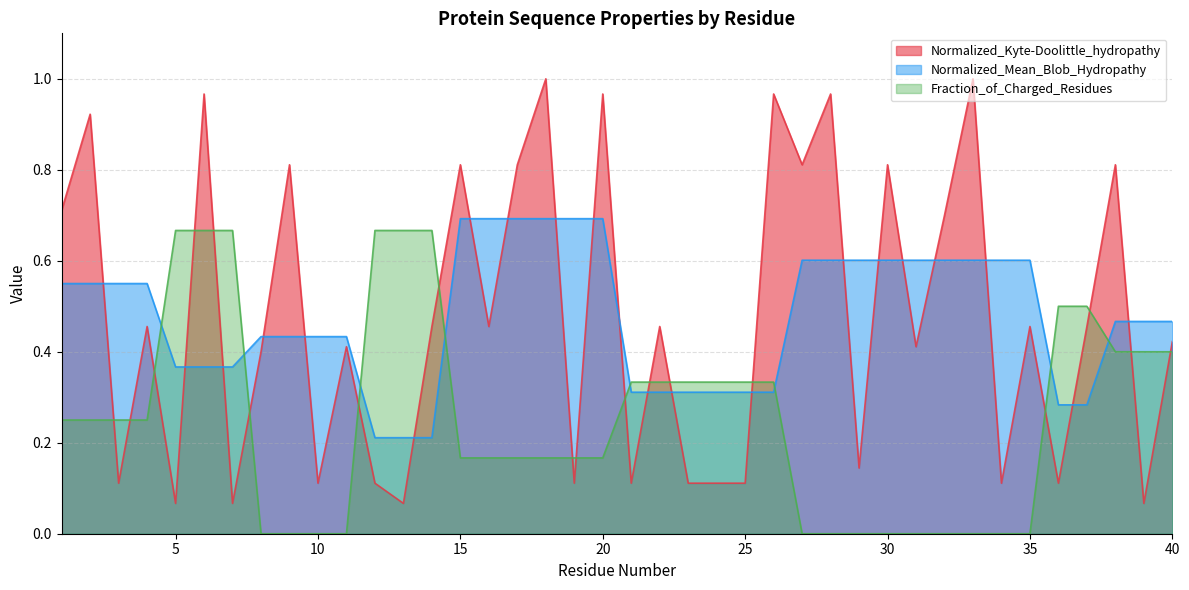

Between which two adjacent categories do Normalized_Kyte-Doolittle_hydropathy and Fraction_of_Charged_Residues first intersect?

2 and 3